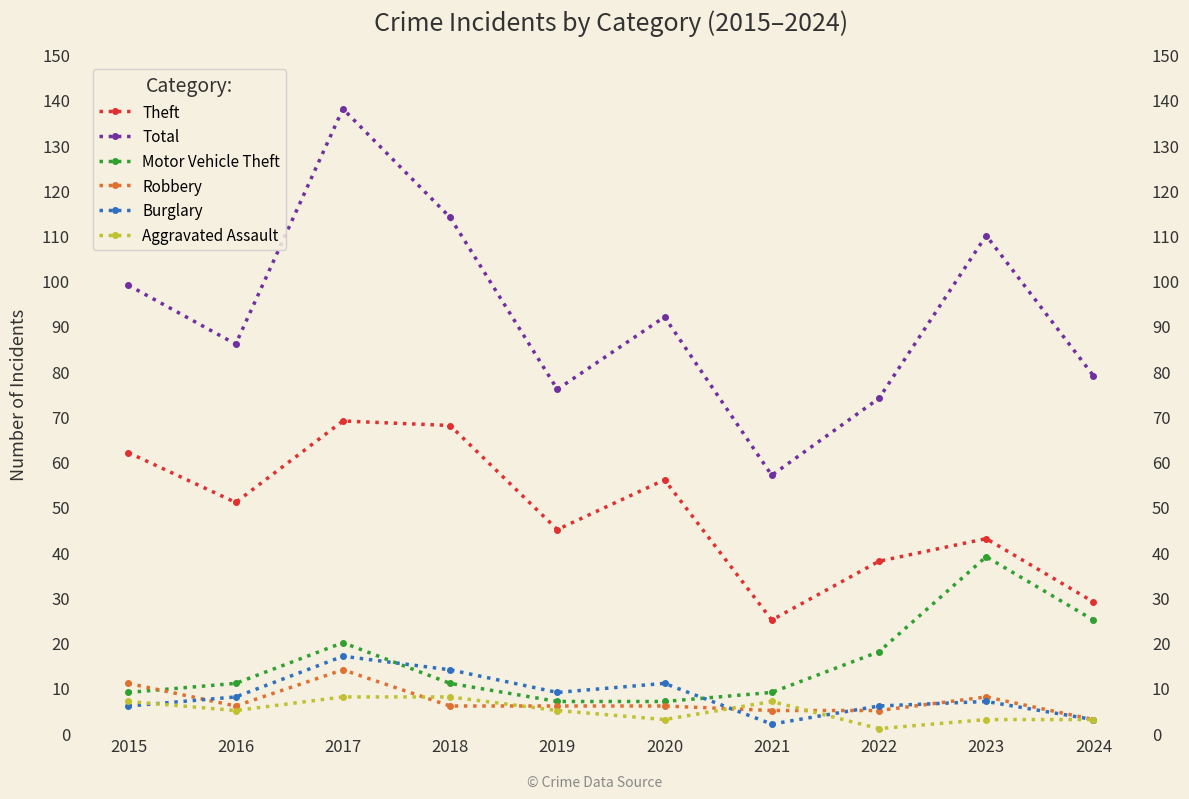

What is the maximum value shown in the chart?

138